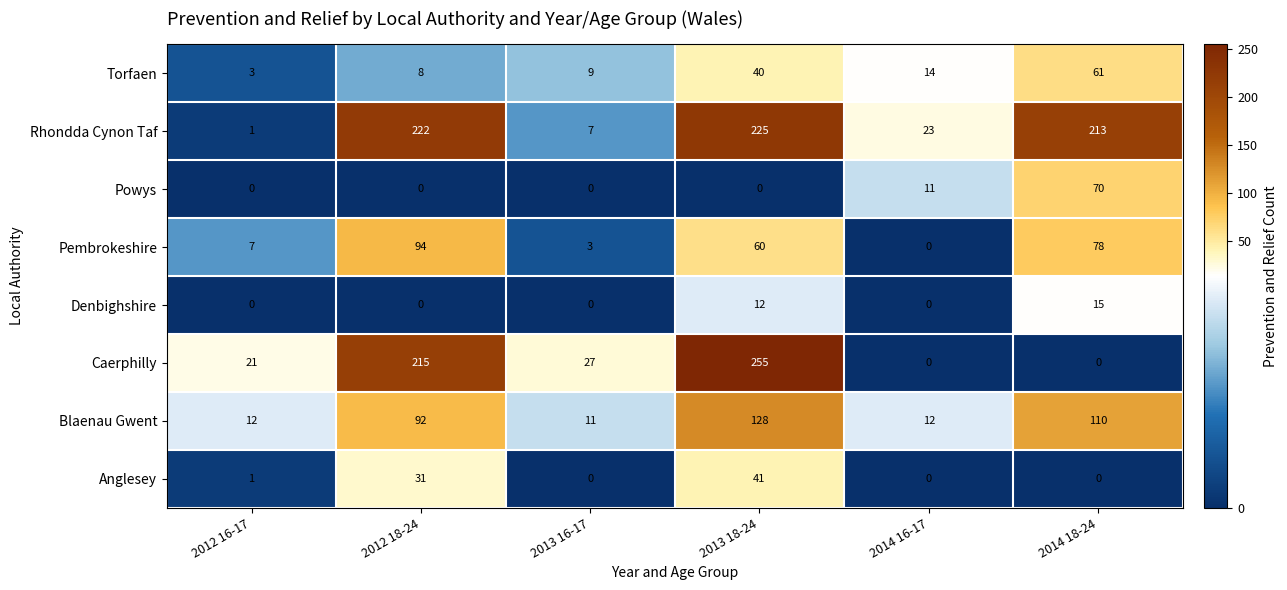

What is the sum of all Pembrokeshire values?

242